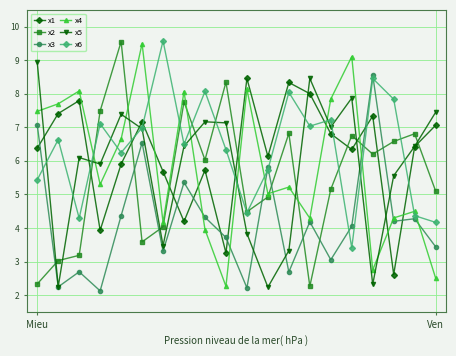

What is the value of the x3 point at the 9th from the left?

4.3